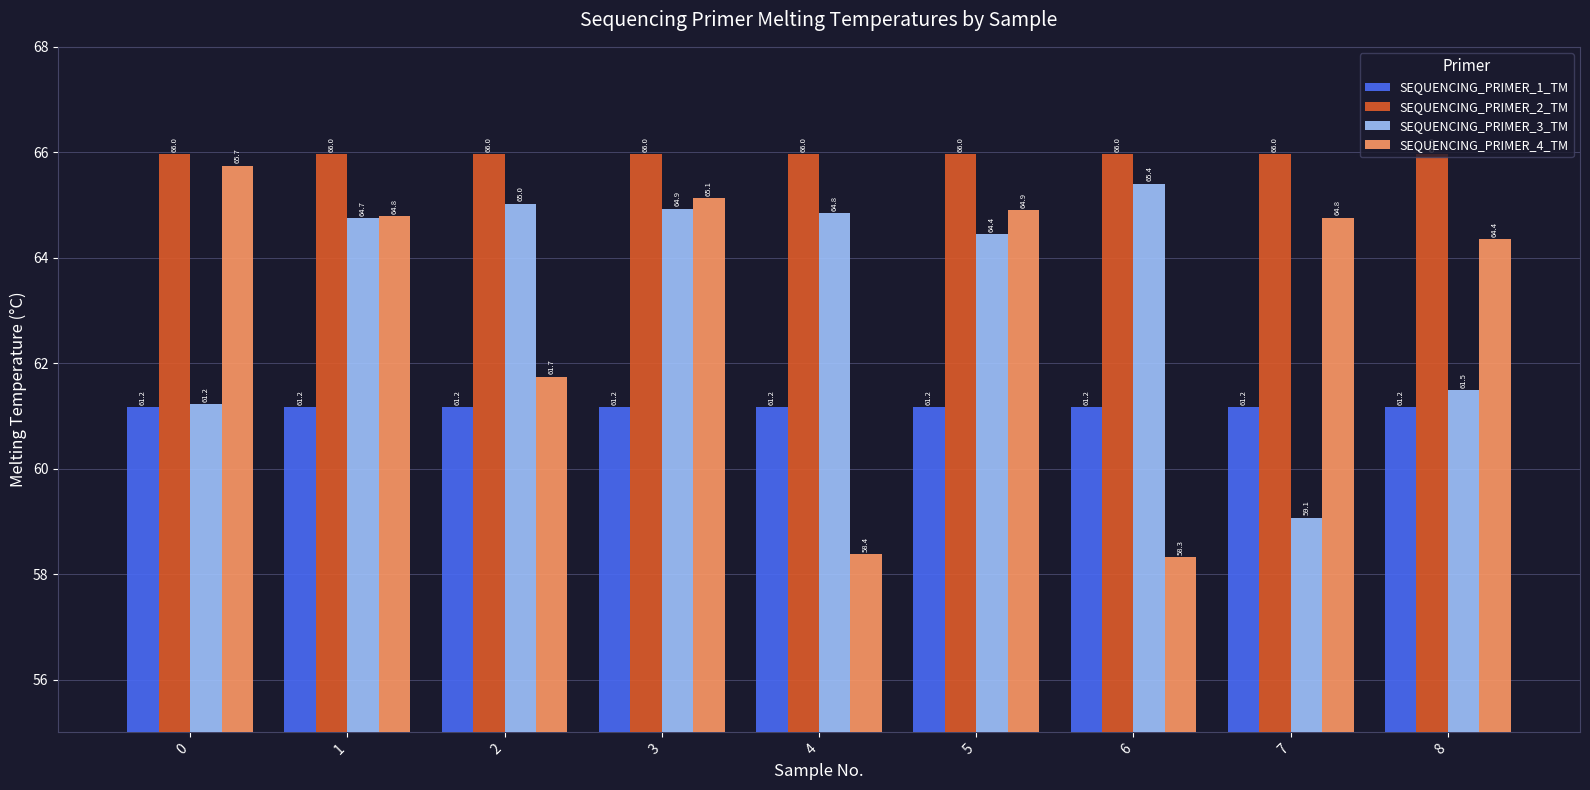

What is the value of the SEQUENCING_PRIMER_2_TM bar at the 7th from the left?

66.0